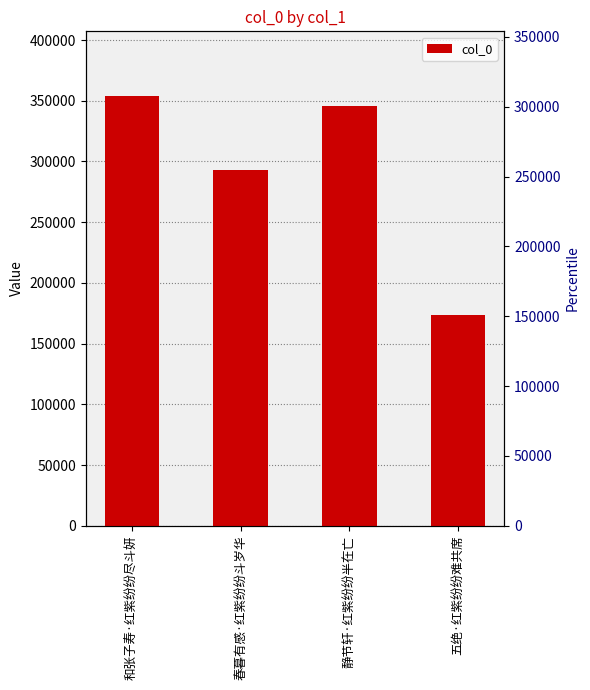

Between 静节轩·红紫纷纷半在亡 and 五绝·红紫纷纷难共席, which is larger?

静节轩·红紫纷纷半在亡